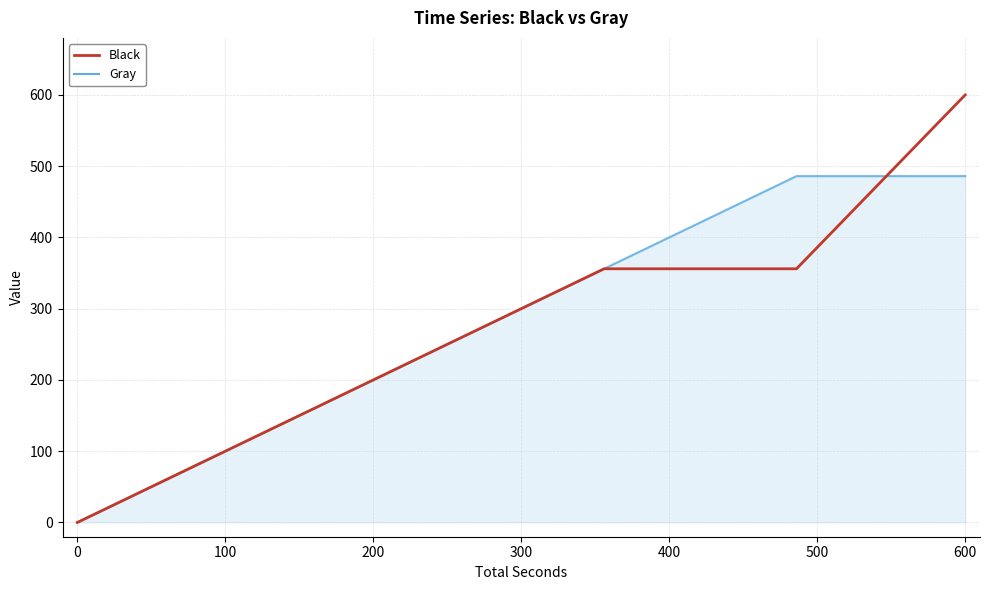

What is the sum of all Black values?

1800